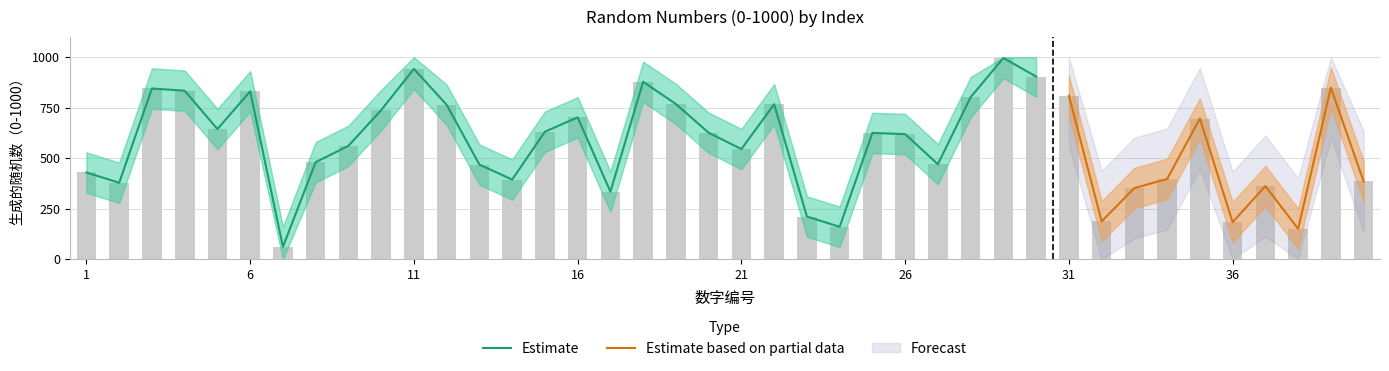

Are the bars grouped side by side (vs. stacked)?

Yes